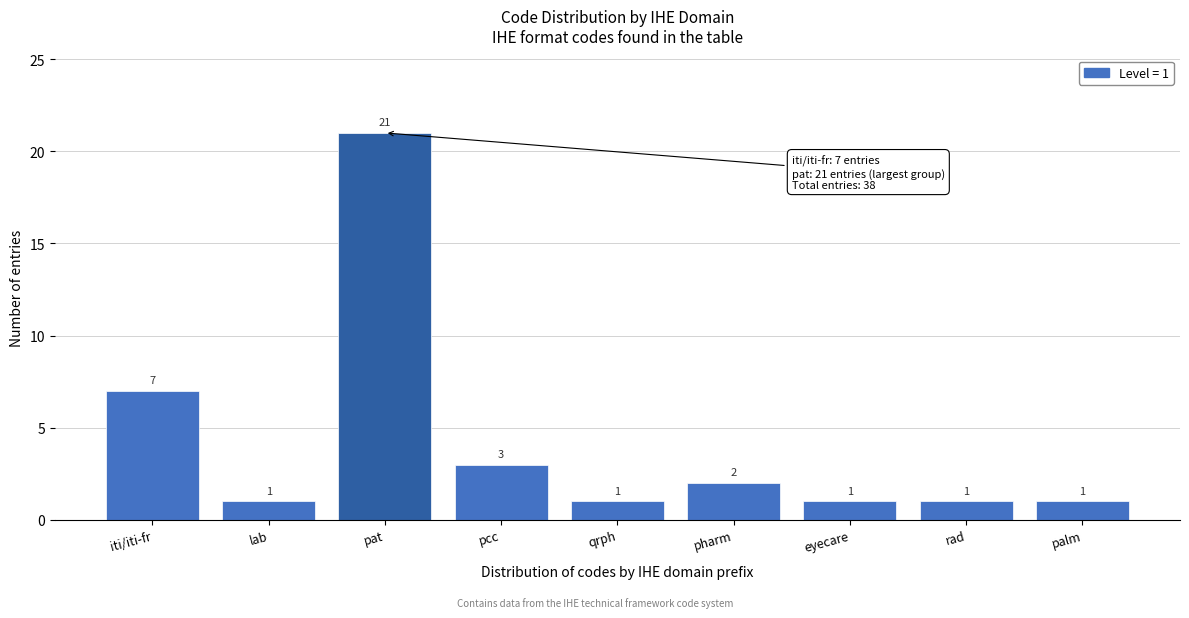

Reading left to right, transcribe all the data shown in this chart.

iti/iti-fr=7	lab=1	pat=21	pcc=3	qrph=1	pharm=2	eyecare=1	rad=1	palm=1